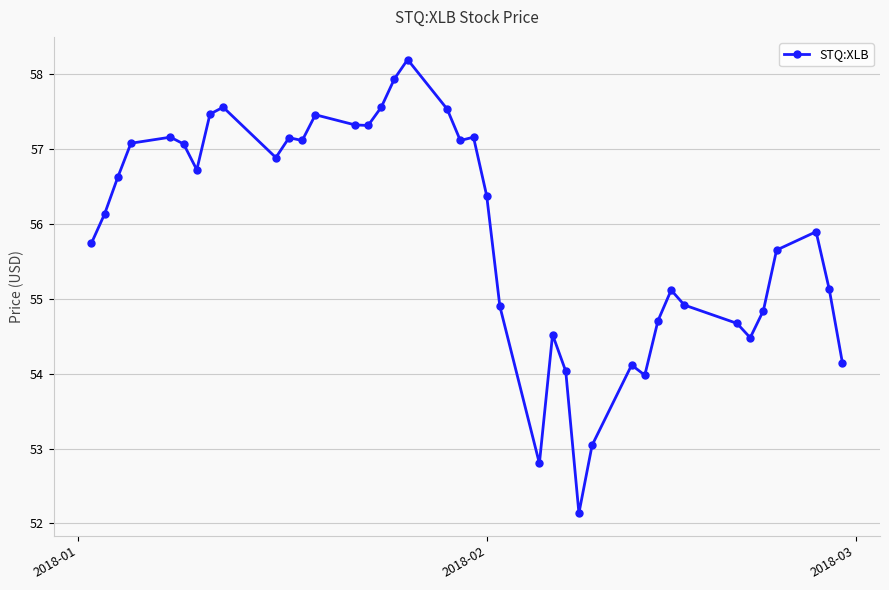

What is the value of the 28th point from the left?

53.0